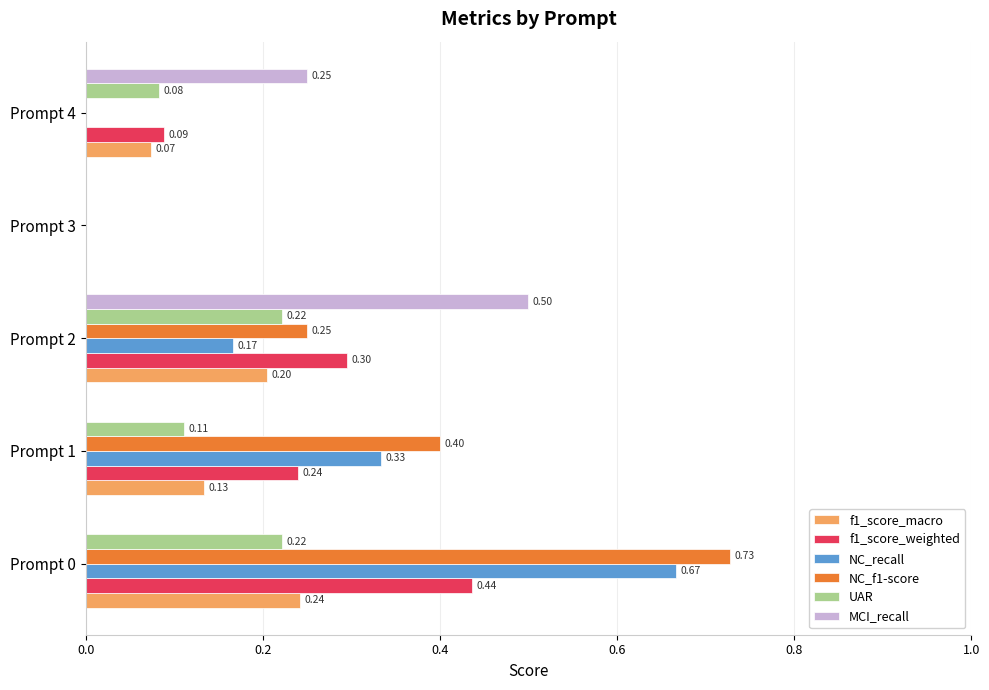

How many positive values does the NC_f1-score series have?

3